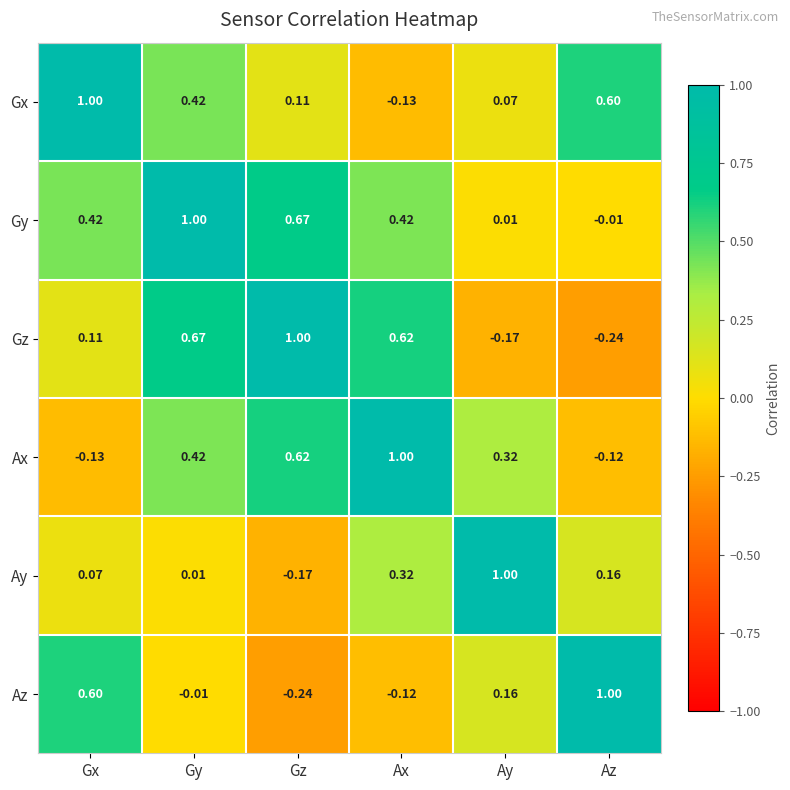

List the labels in order of Gz value, smallest first.

Az, Ay, Gx, Ax, Gy, Gz